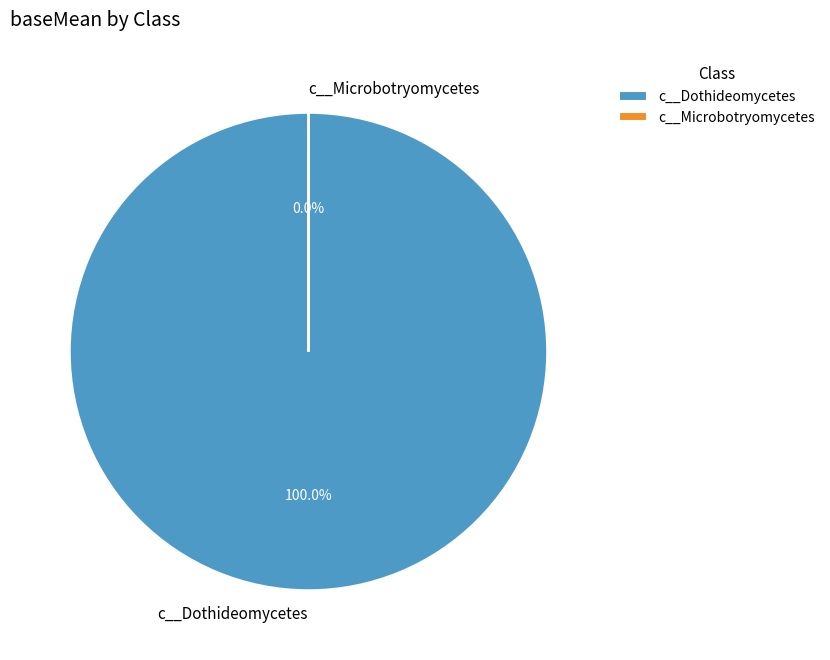

Does any single category account for the majority?

Yes